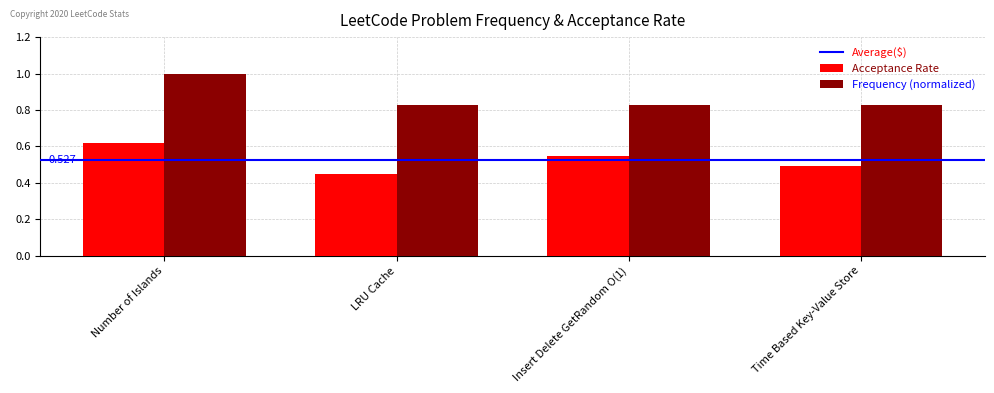

At which category does the chart reach its minimum across all series?

LRU Cache